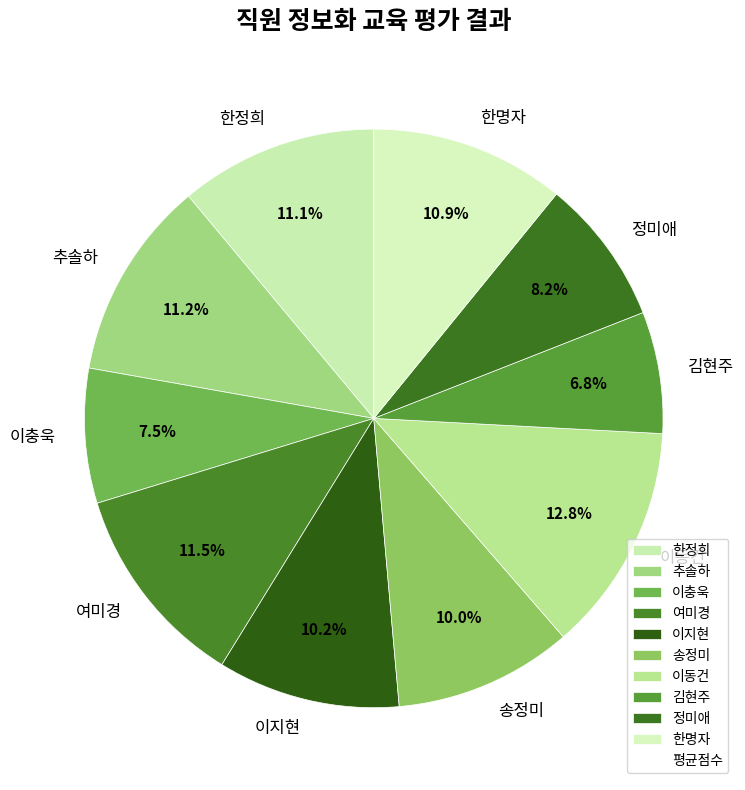

Is there any slice that represents more than half of the pie?

No